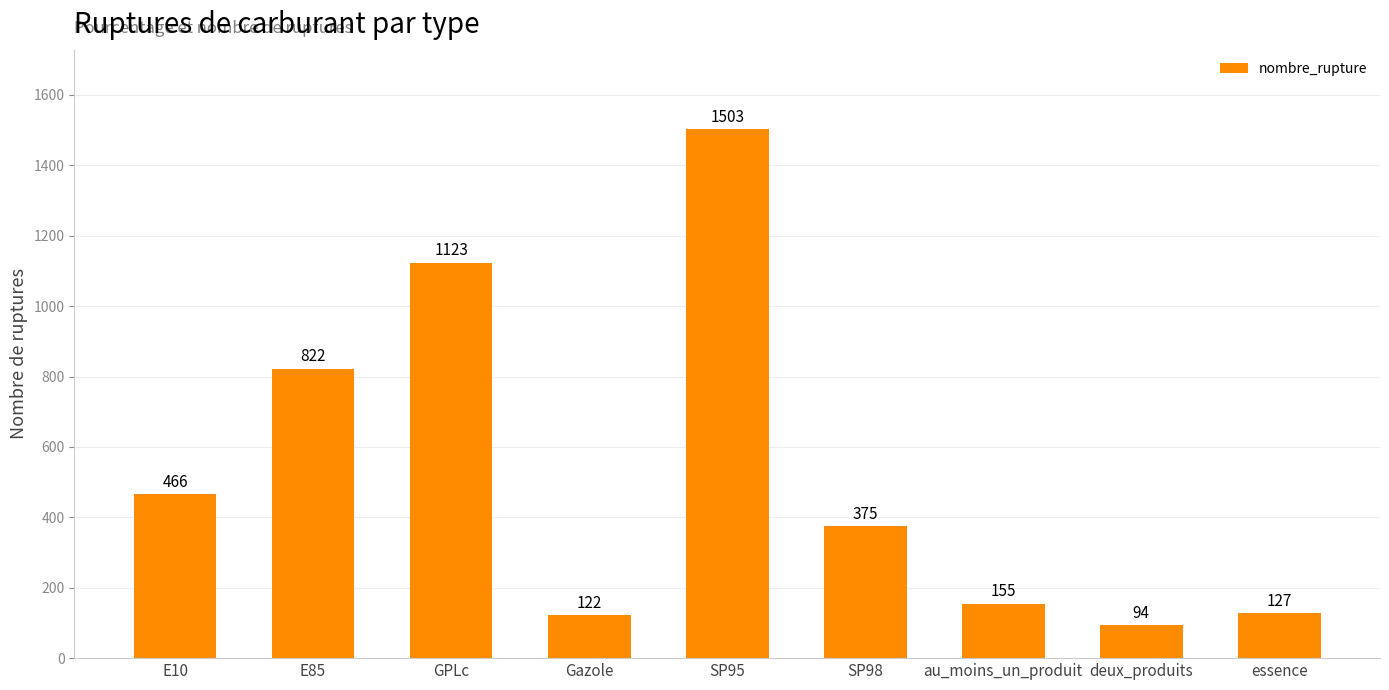

What is the difference between the maximum and second lowest values?

1381